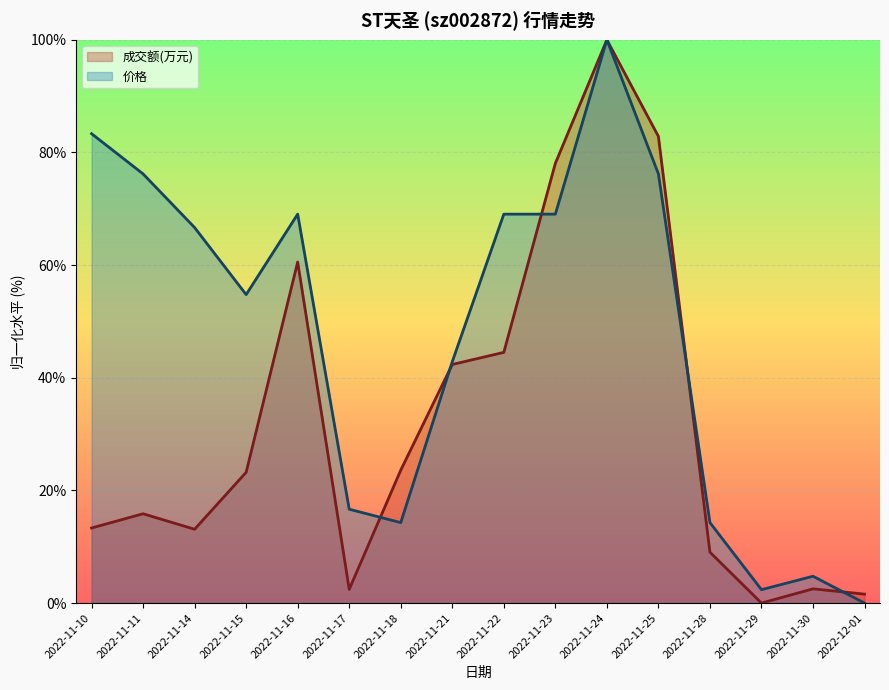

What position from the left is 2022-11-16?

5